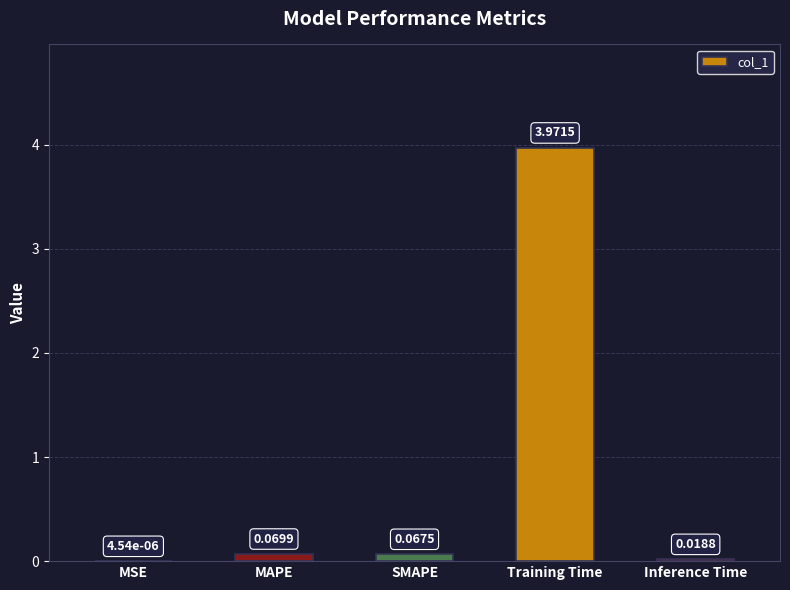

What is the sum of all values?

4.1